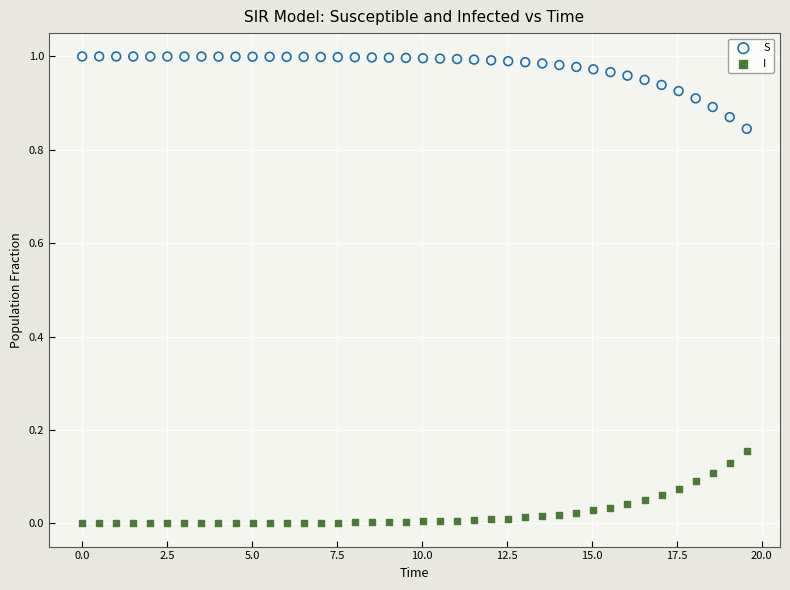

Which series reaches the minimum Y coordinate?

I